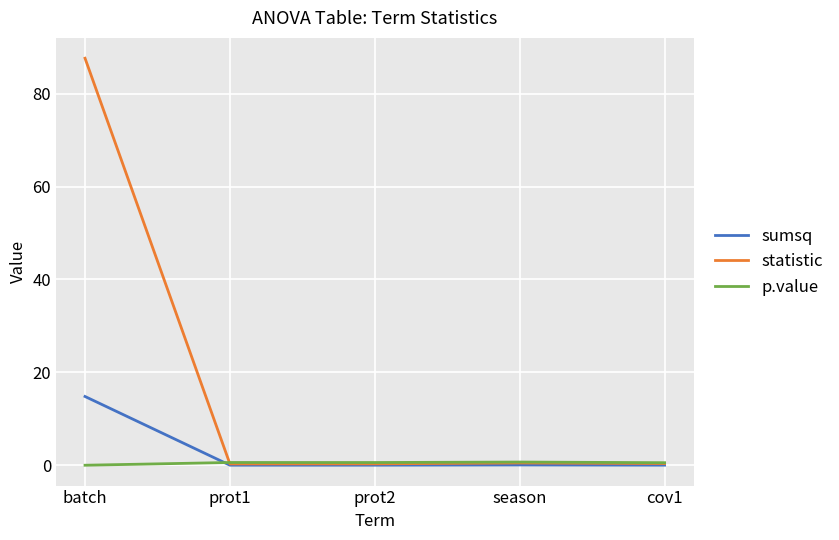

True or false: statistic has more than 2 interior local peaks.

False